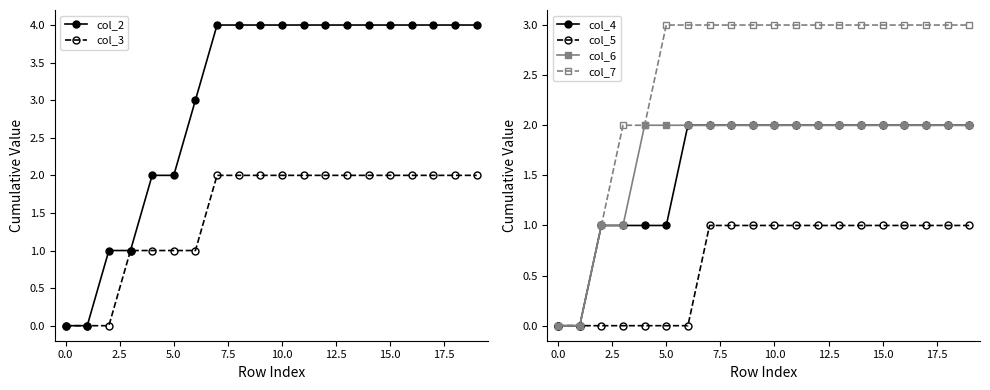

Reading left to right, extract all data points from this chart.

col_2: 0	0	1	1	2	2	3	4	4	4	4	4	4	4	4	4	4	4	4	4
col_3: 0	0	0	1	1	1	1	2	2	2	2	2	2	2	2	2	2	2	2	2
col_4: 0	0	1	1	1	1	2	2	2	2	2	2	2	2	2	2	2	2	2	2
col_5: 0	0	0	0	0	0	0	1	1	1	1	1	1	1	1	1	1	1	1	1
col_6: 0	0	1	1	2	2	2	2	2	2	2	2	2	2	2	2	2	2	2	2
col_7: 0	0	1	2	2	3	3	3	3	3	3	3	3	3	3	3	3	3	3	3